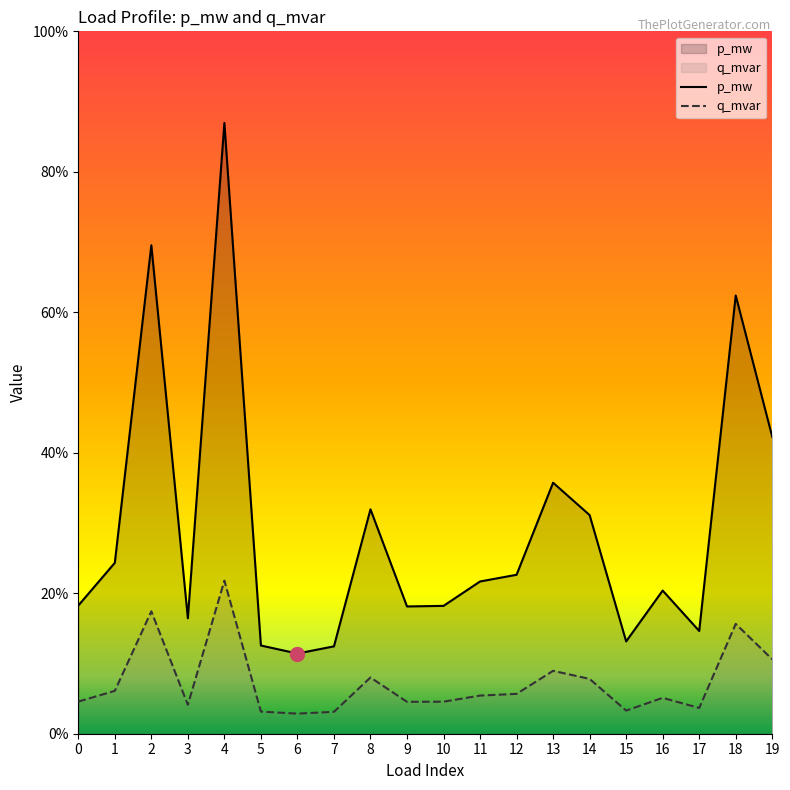

How many interior local peaks does the q_mvar series have?

6